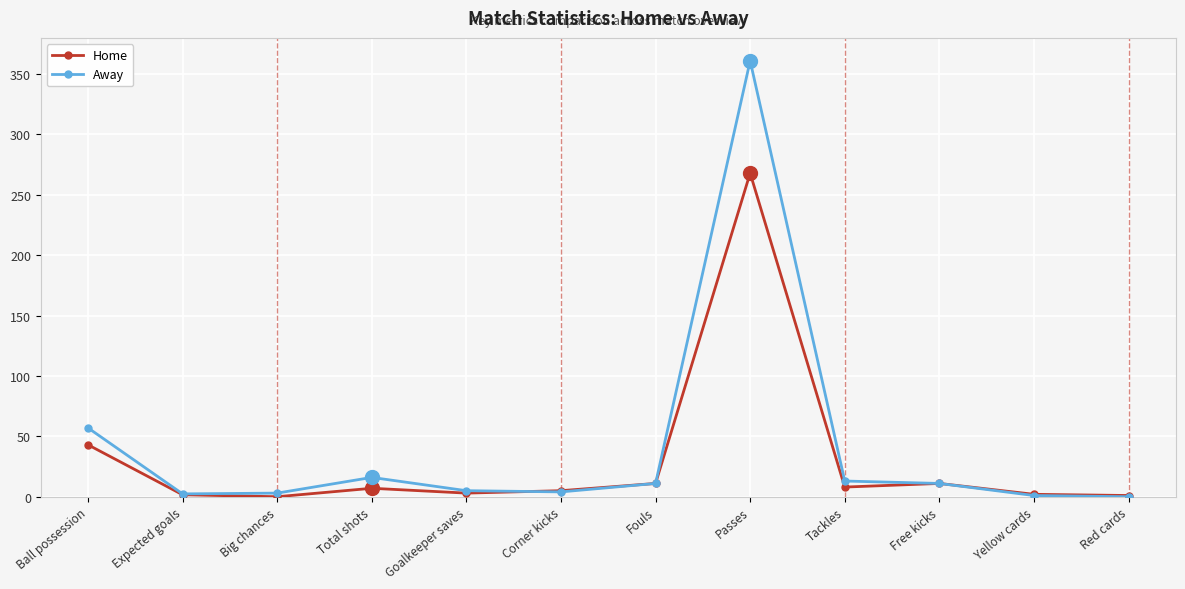

What is the label of the 11th point from the right?

Expected goals